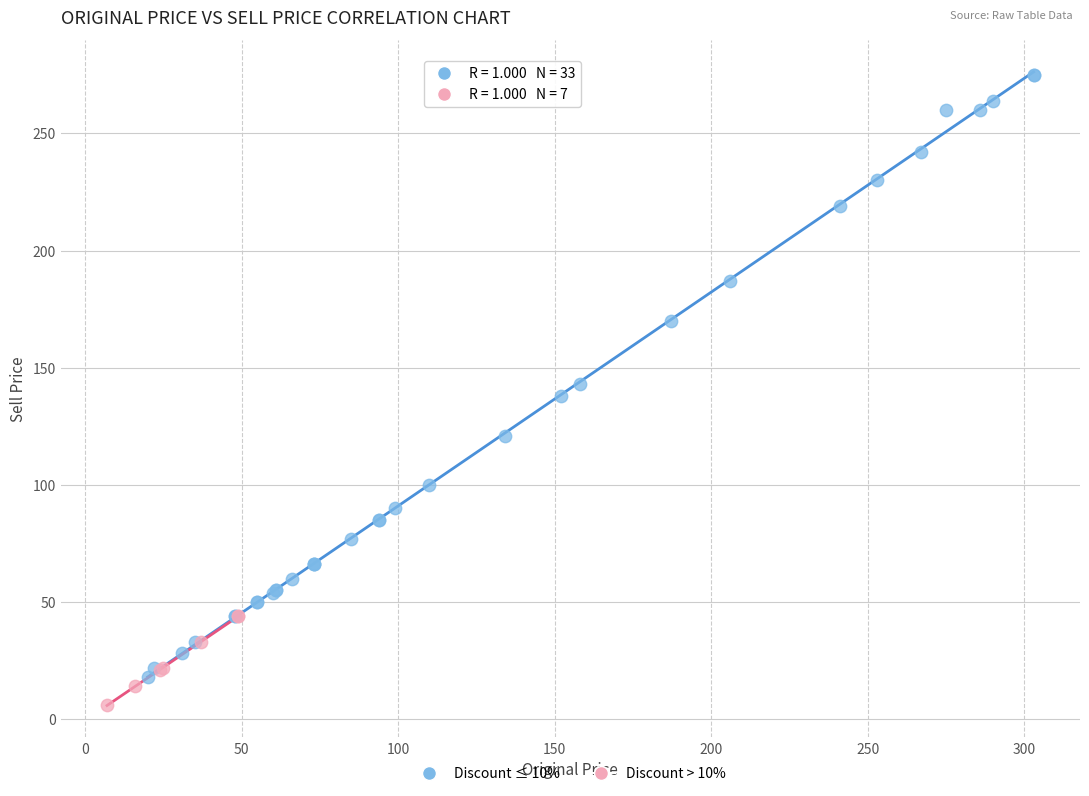

Which series has the widest spread of Y values?

Discount ≤ 10%